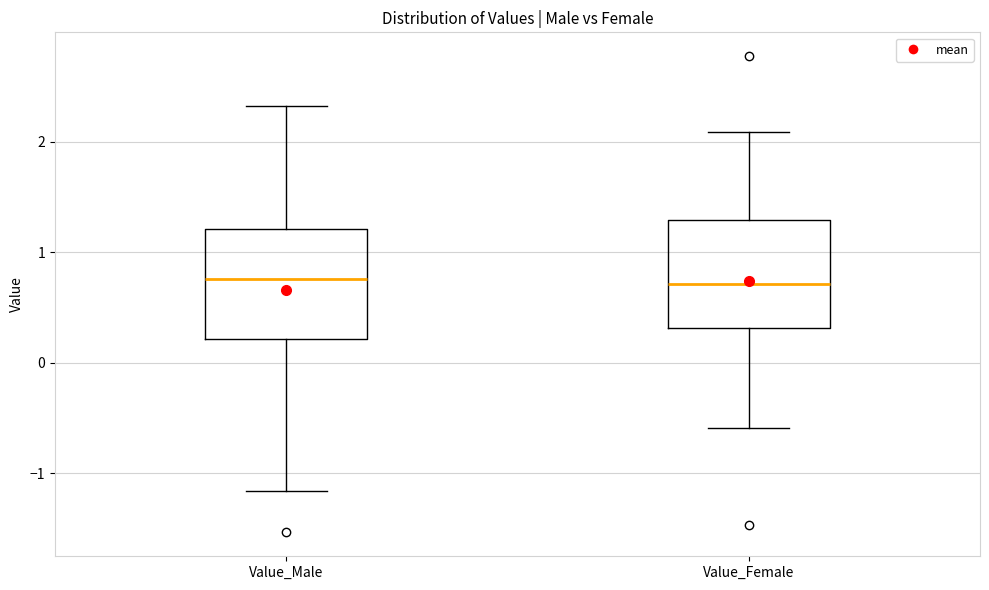

Where is the lower edge of the box for Value_Male on the y-axis? The values are not printed on the chart, so give them approximately, as read against the axis.

0.2